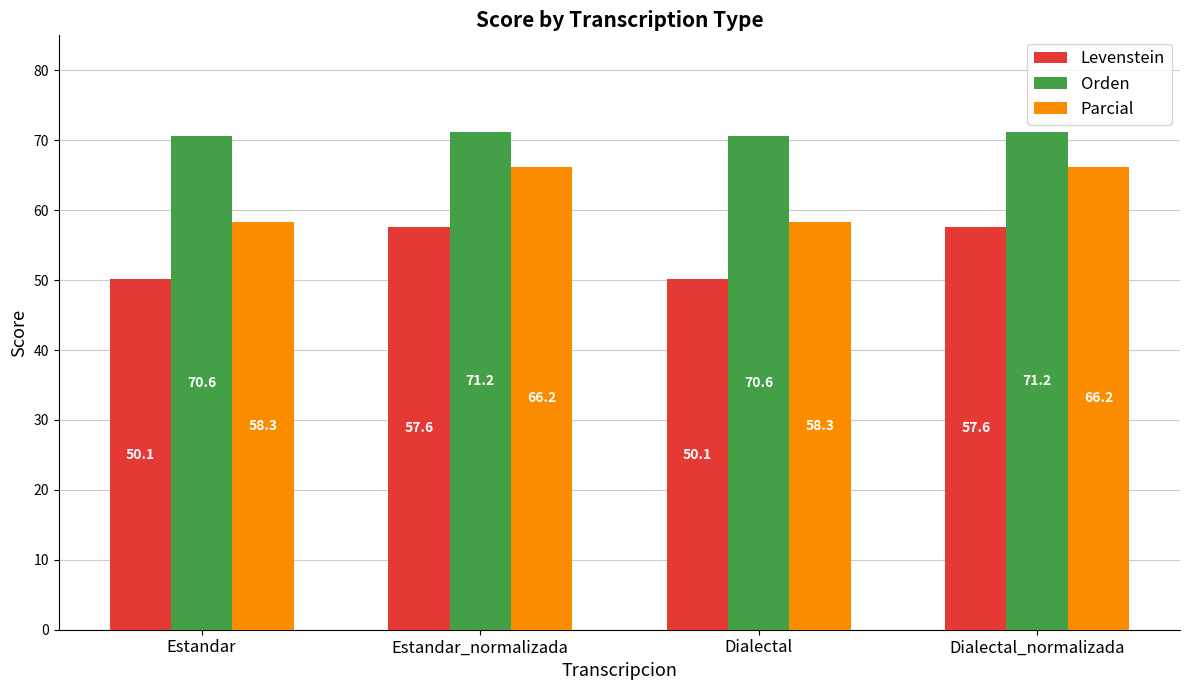

What is the label of the 3rd bar from the right?

Estandar_normalizada